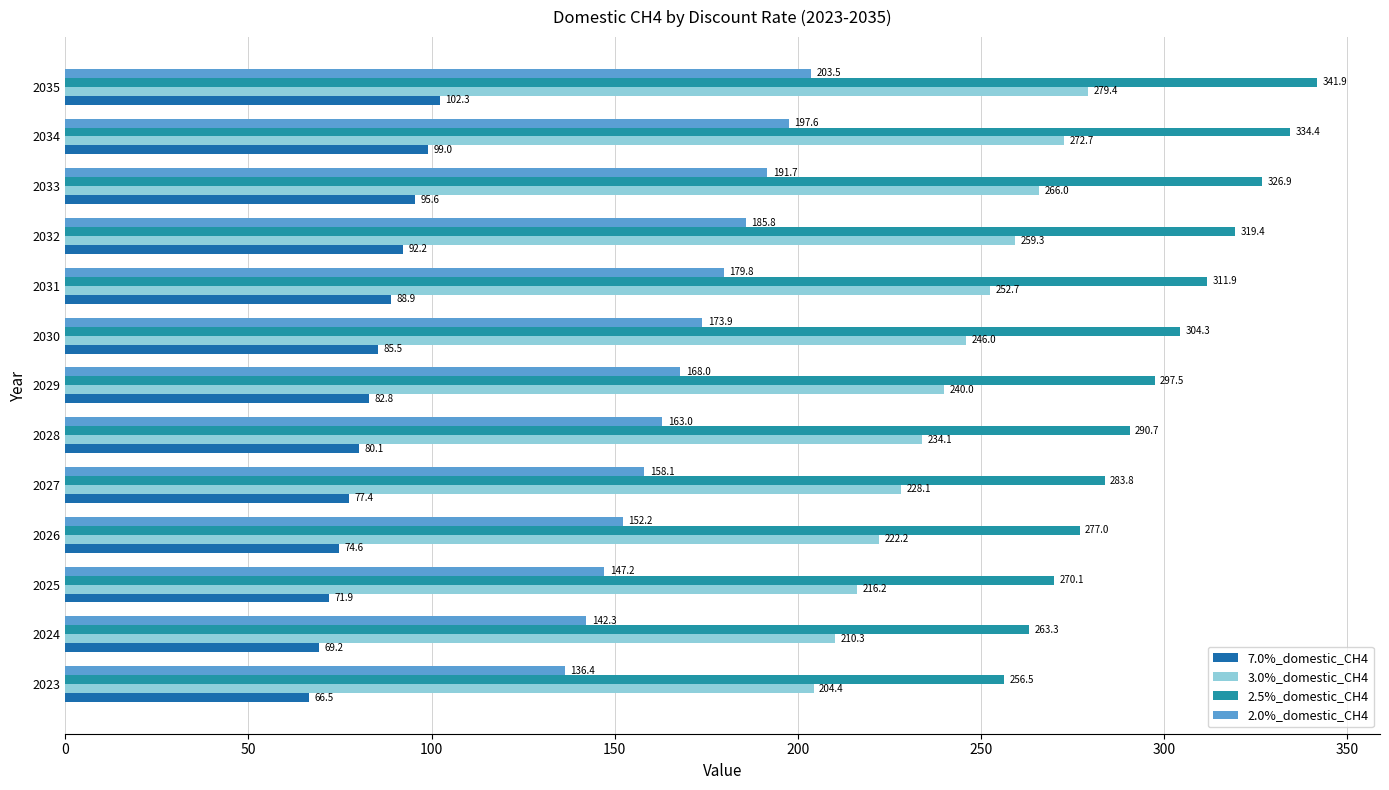

Which series has the largest total across all categories?

2.5%_domestic_CH4